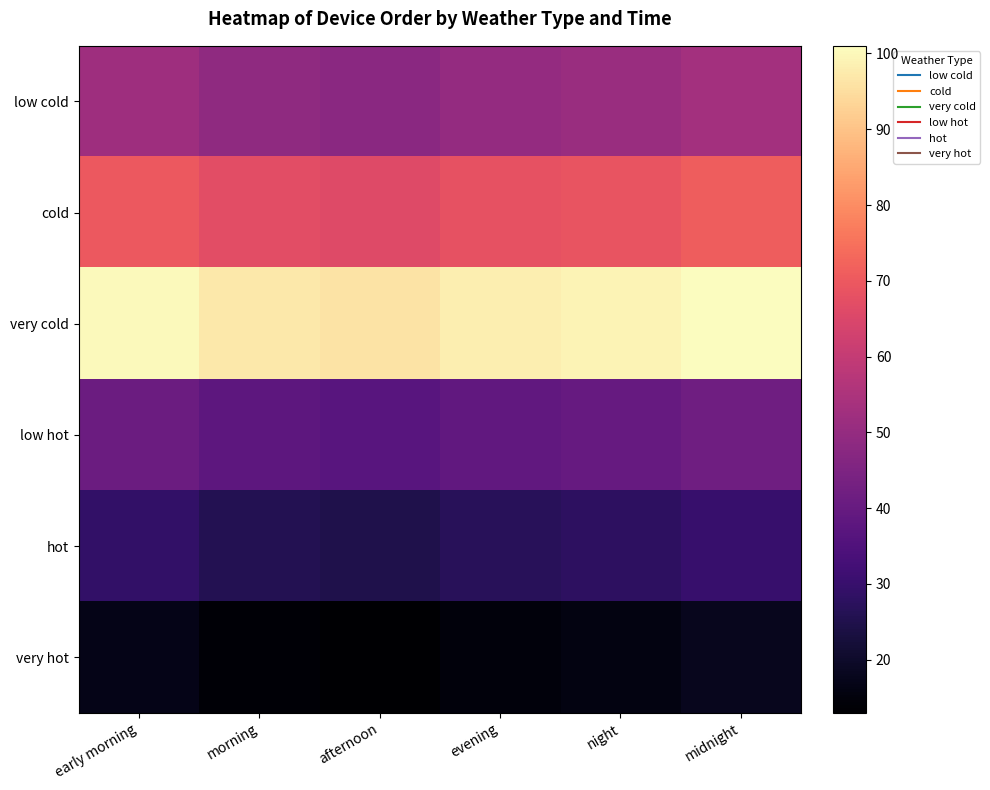

What is the spread (max minus min) of values at night?

83